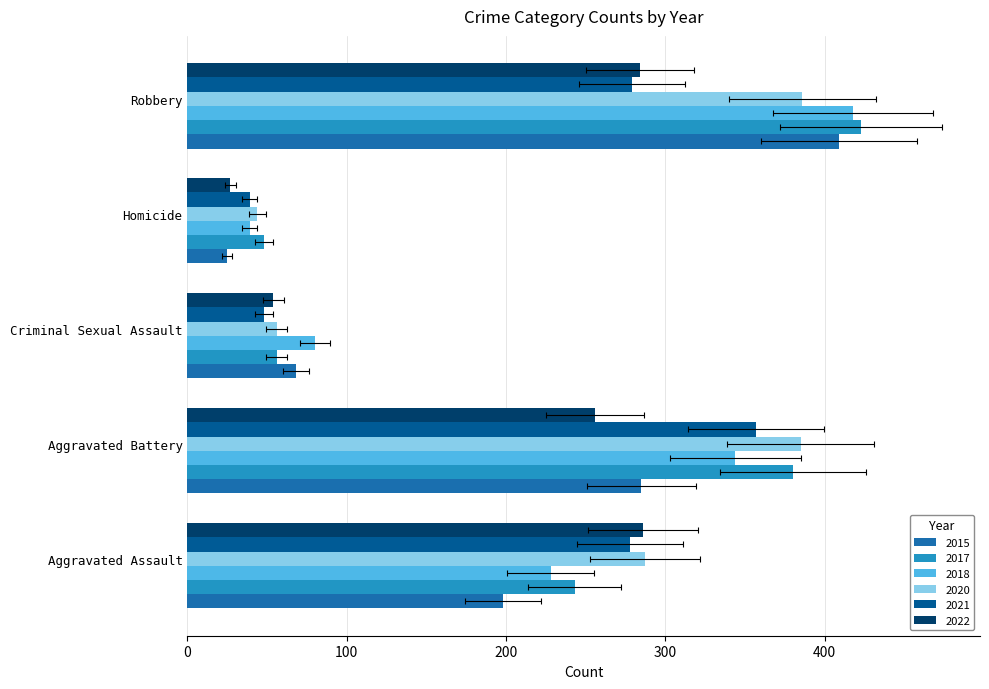

How many groups of bars are there?

5